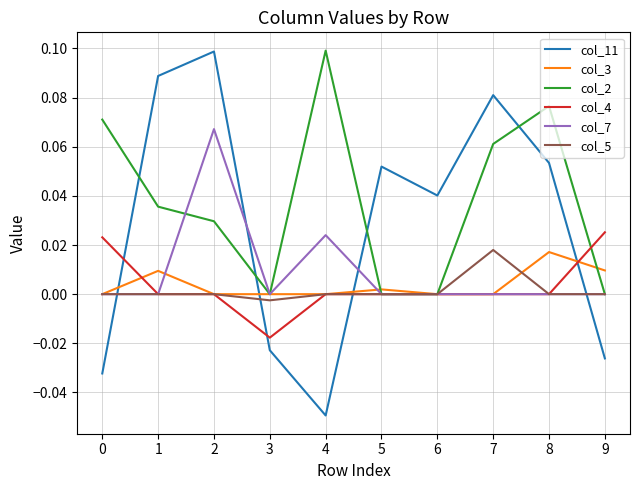

Is it true that col_7 equals 0.0 at 2?

False